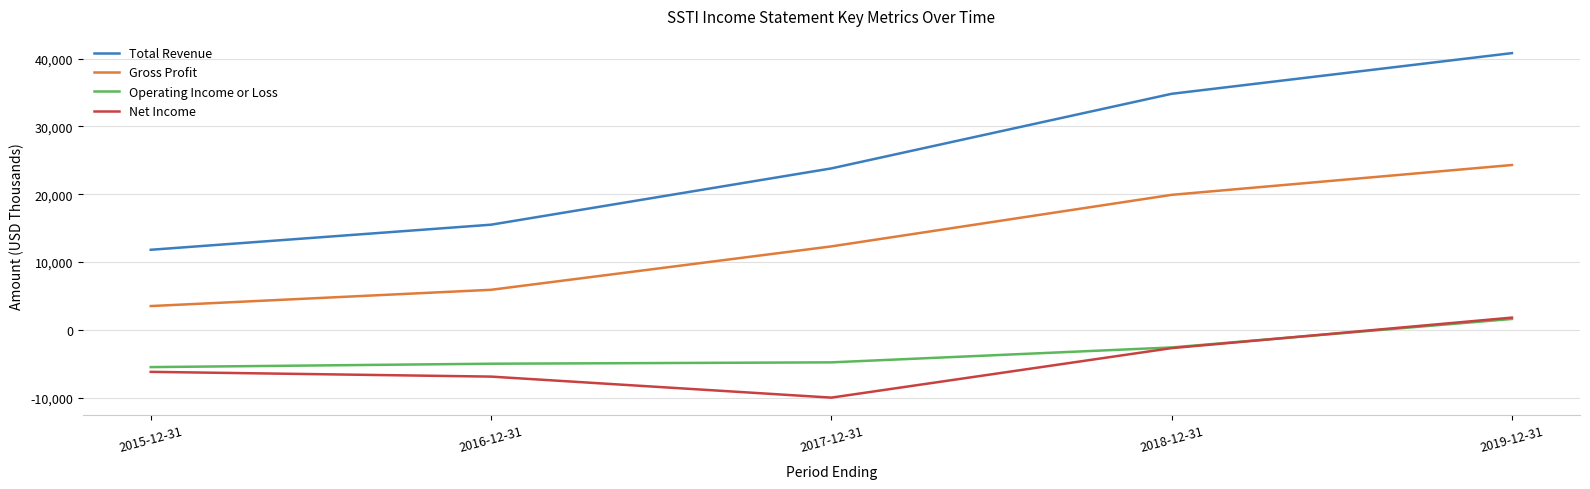

Read the Gross Profit value at 2018-12-31.

19900